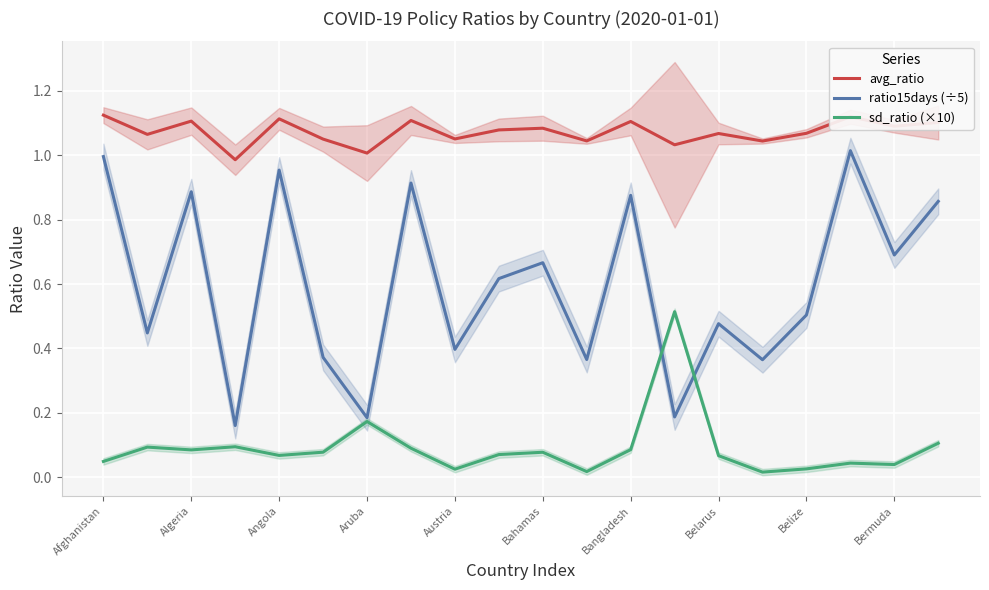

True or false: sd_ratio (×10) and avg_ratio intersect in this chart.

False